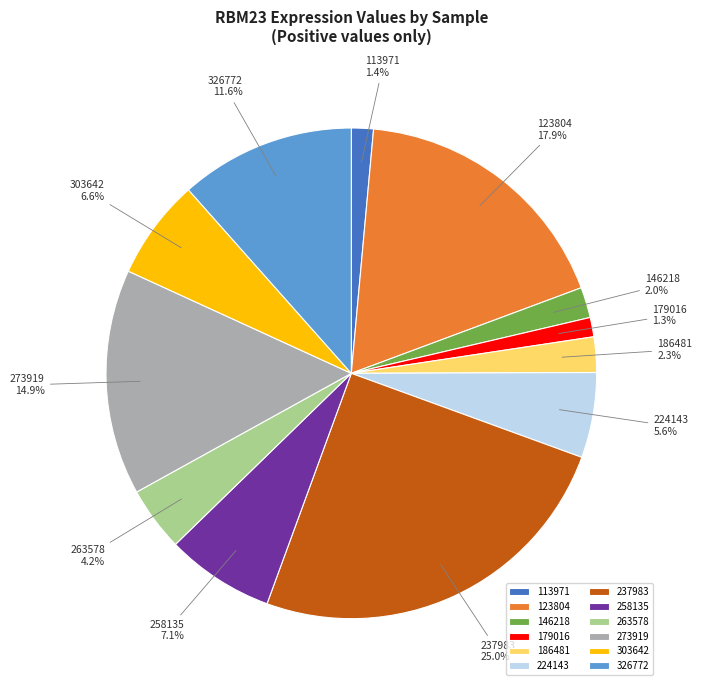

How many segments does this pie chart have?

12